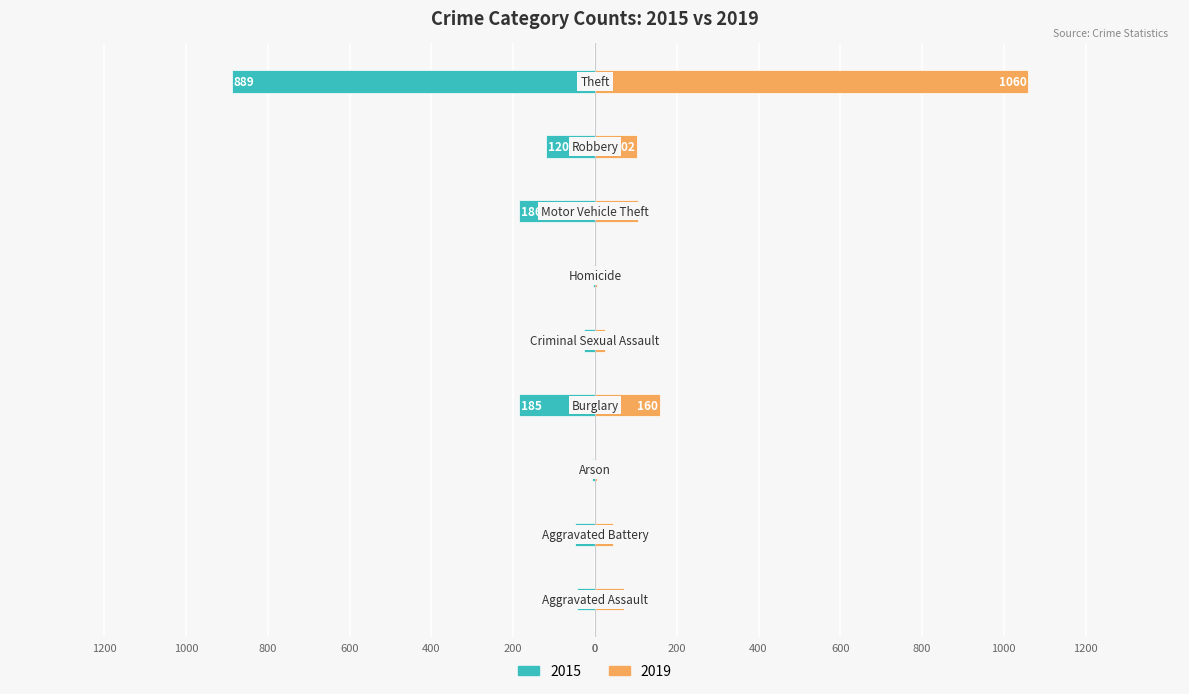

Rank the series by their maximum value, from highest to lowest.

2019, 2015